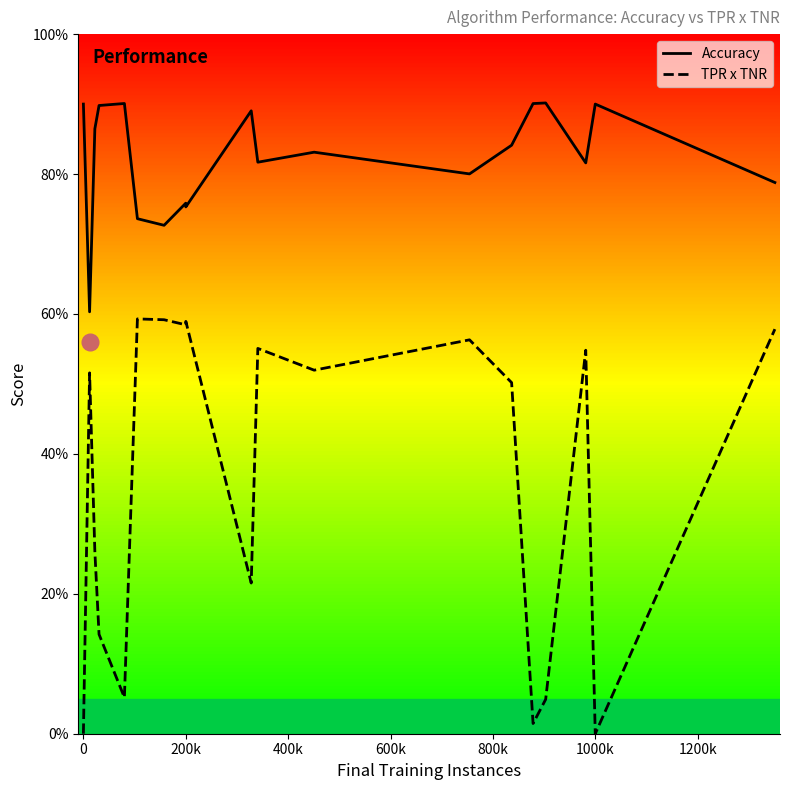

True or false: Accuracy and TPR x TNR intersect in this chart.

False